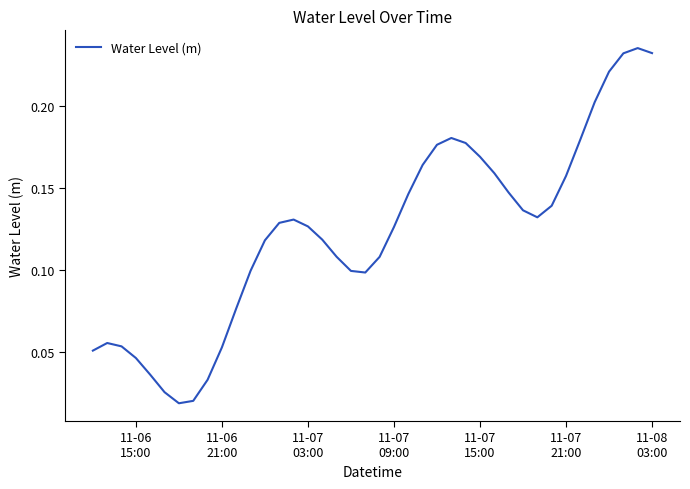

How many distinct data groups are displayed?

1